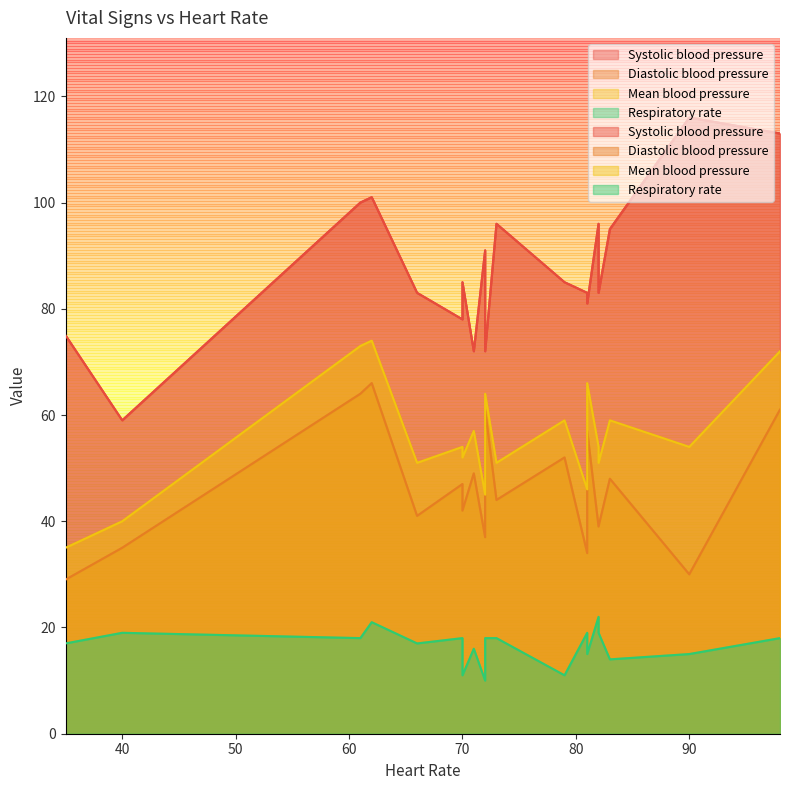

The Systolic blood pressure series shows 139 at 61. True or false?

False